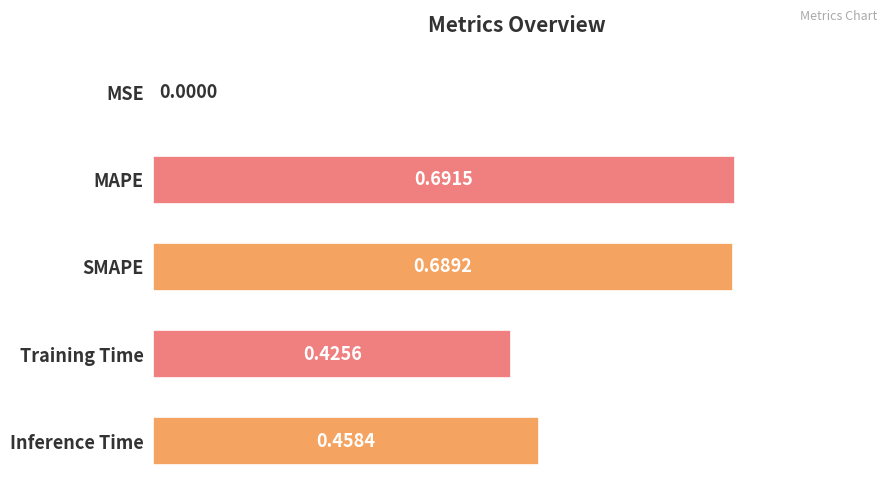

Between MSE and Training Time, which is larger?

Training Time